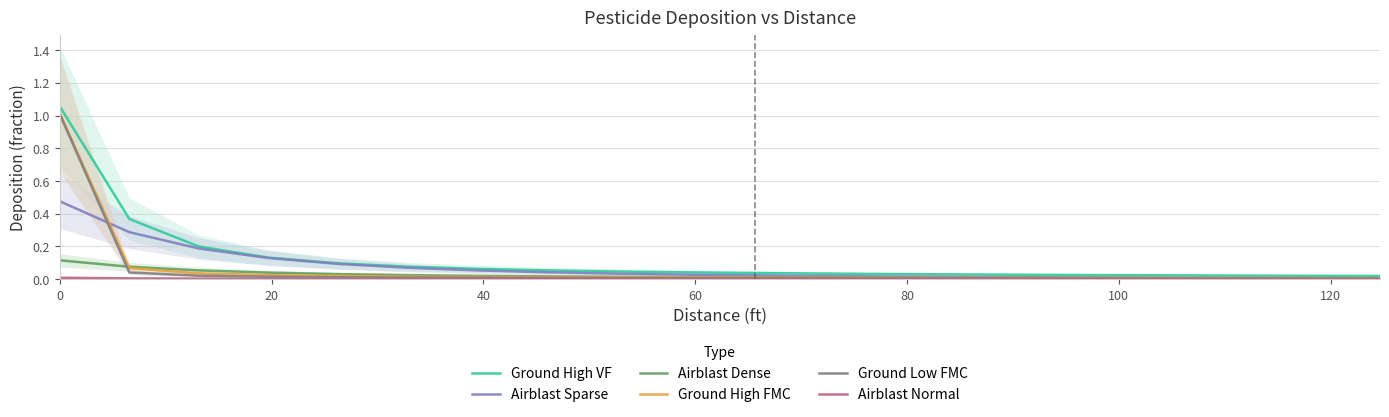

True or false: Airblast Dense has more than 1 points higher than both neighbors.

False